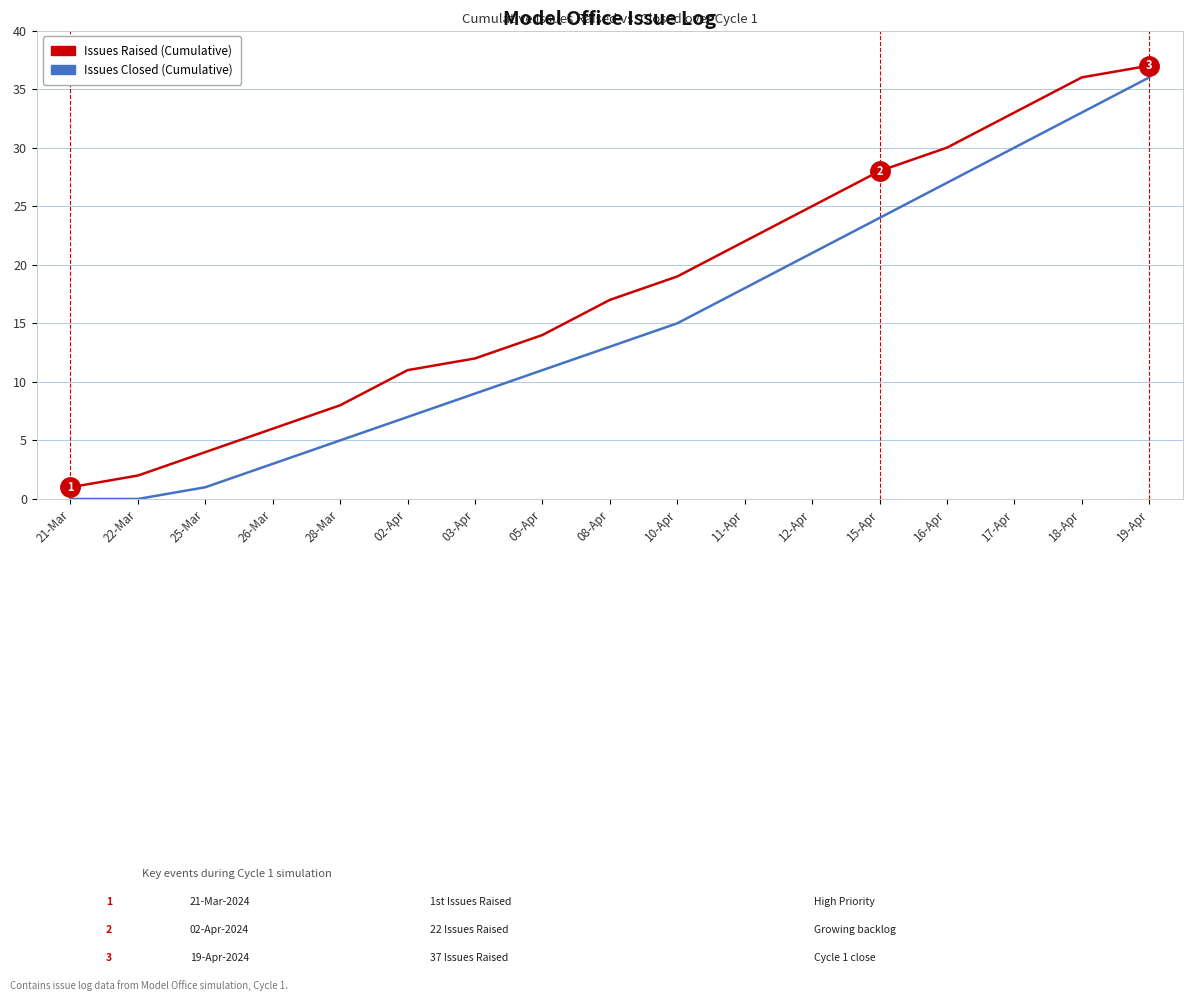

List the series in order of their overall mean, highest first.

Issues Raised (Cumulative), Issues Closed (Cumulative)